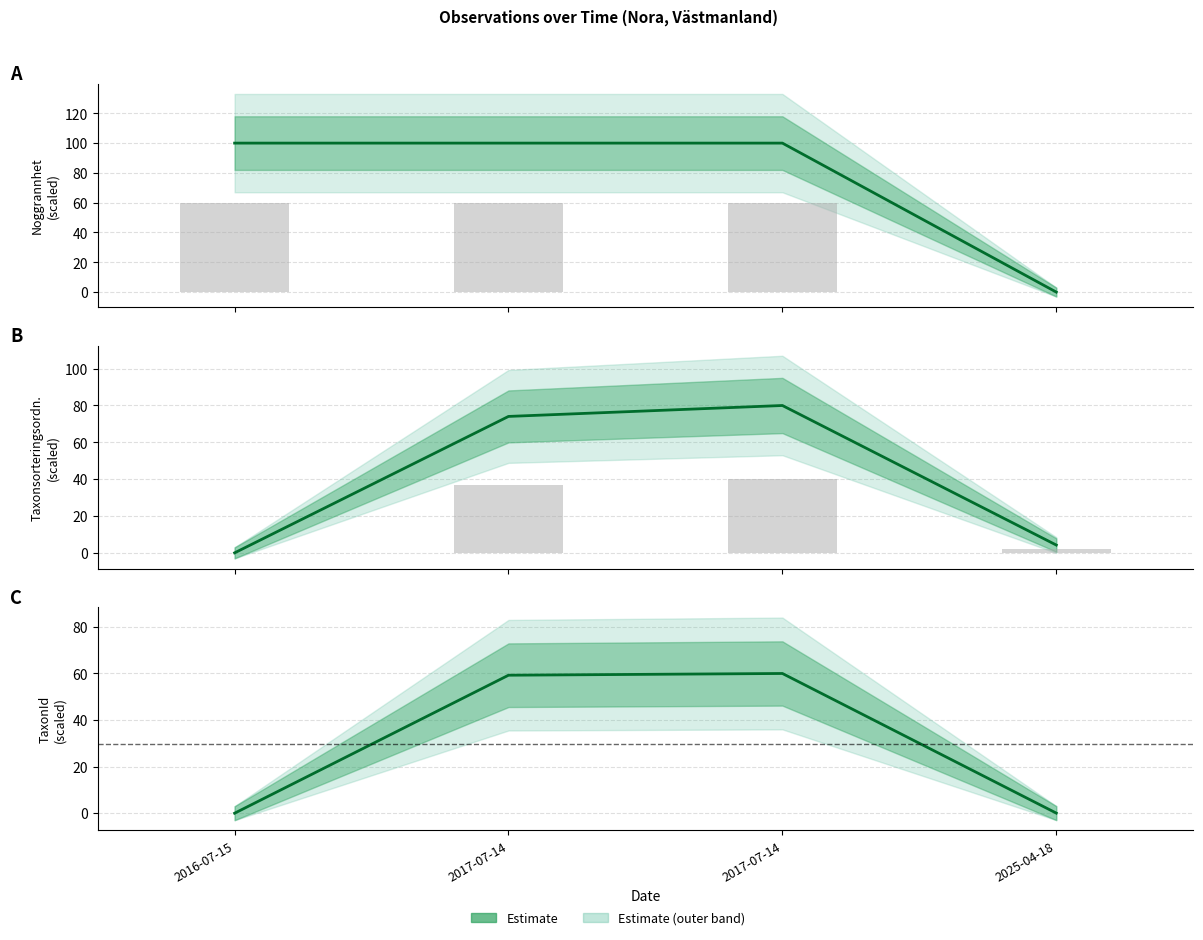

Where is Taxonsorteringsordning nearest to the value 40?

2017-07-14